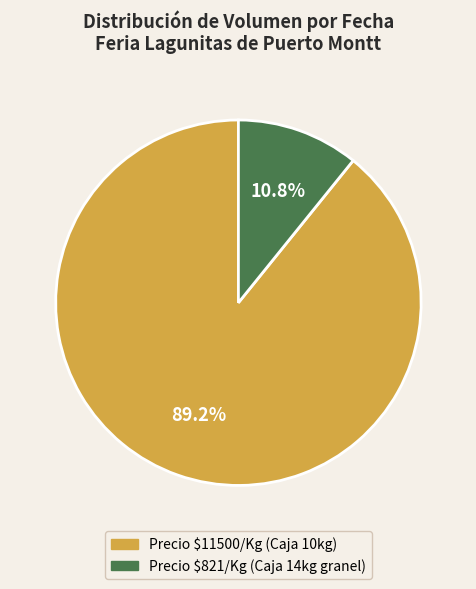

How much of the chart is everything except Precio $821/Kg (Caja 14kg granel)?

89.2%